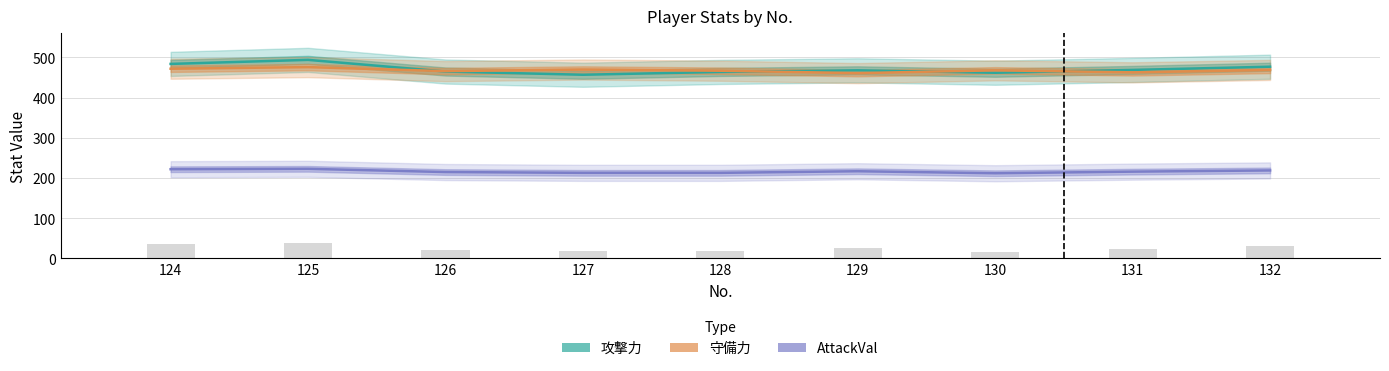

At which label does 守備力 first exceed 468?

124